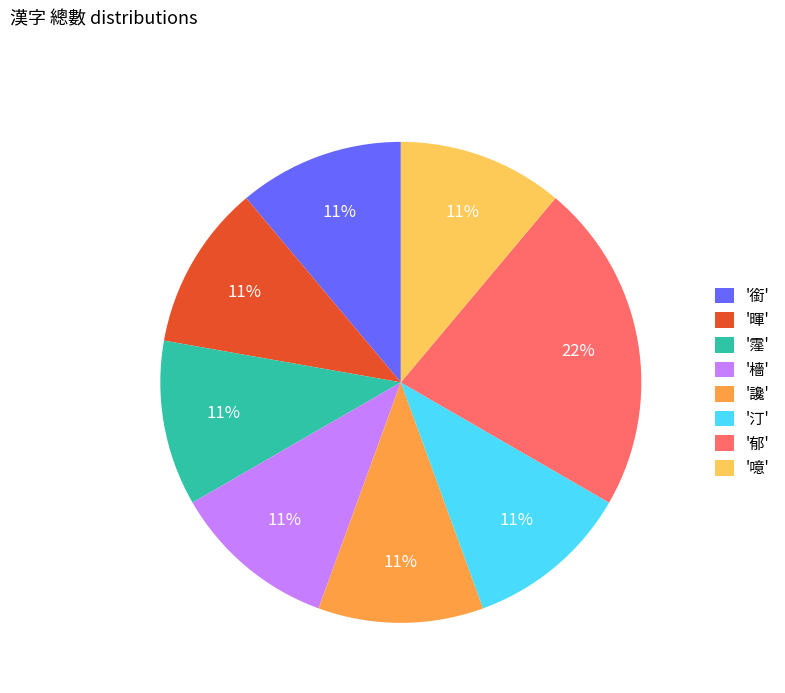

How many slices are in this pie chart?

8